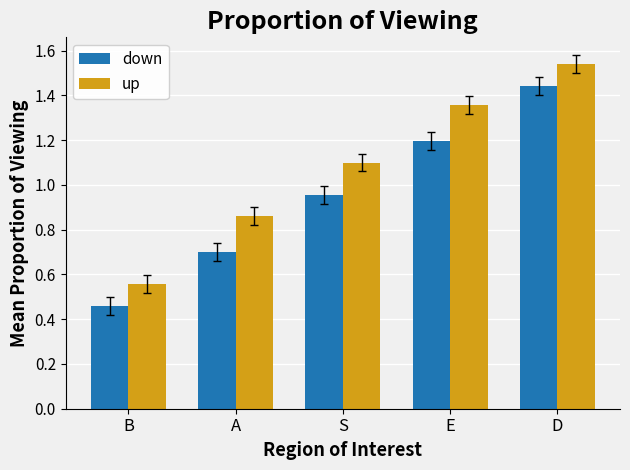

At how many categories does at least one series exceed 1?

3